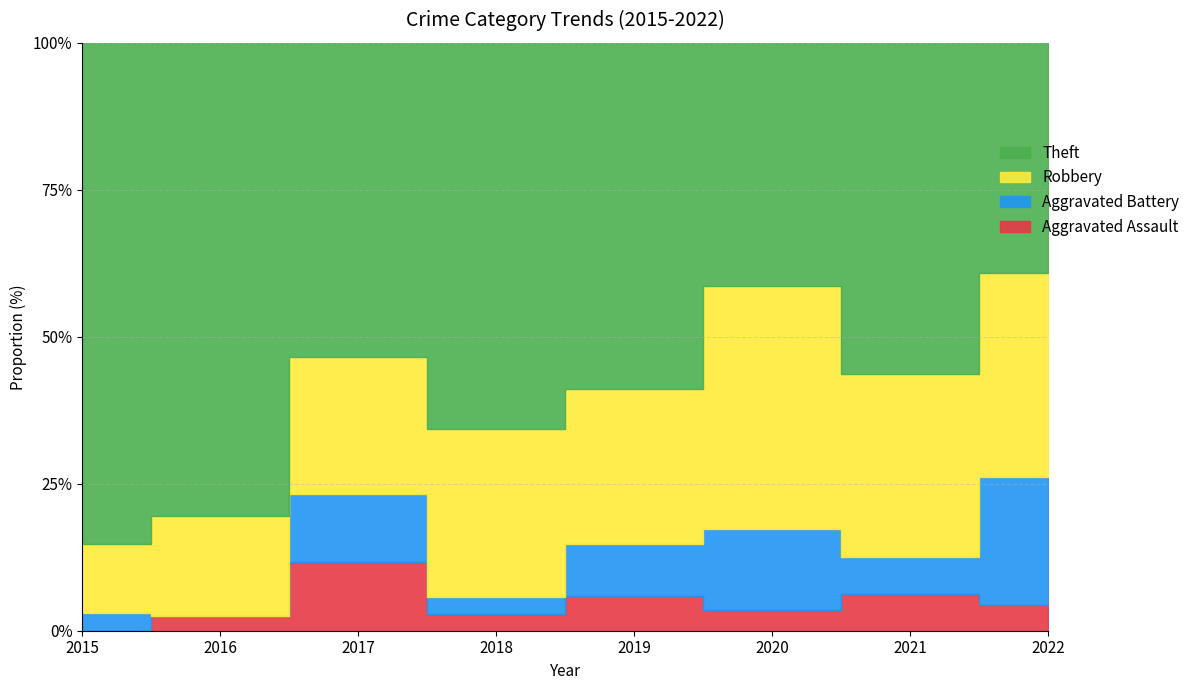

Count the number of categories in the chart.

8